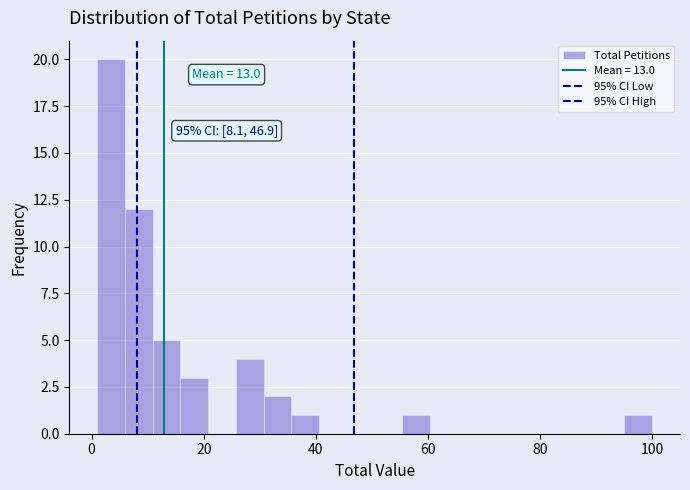

Read against the x-axis, roughly where is the centre of the tallest bar?

4